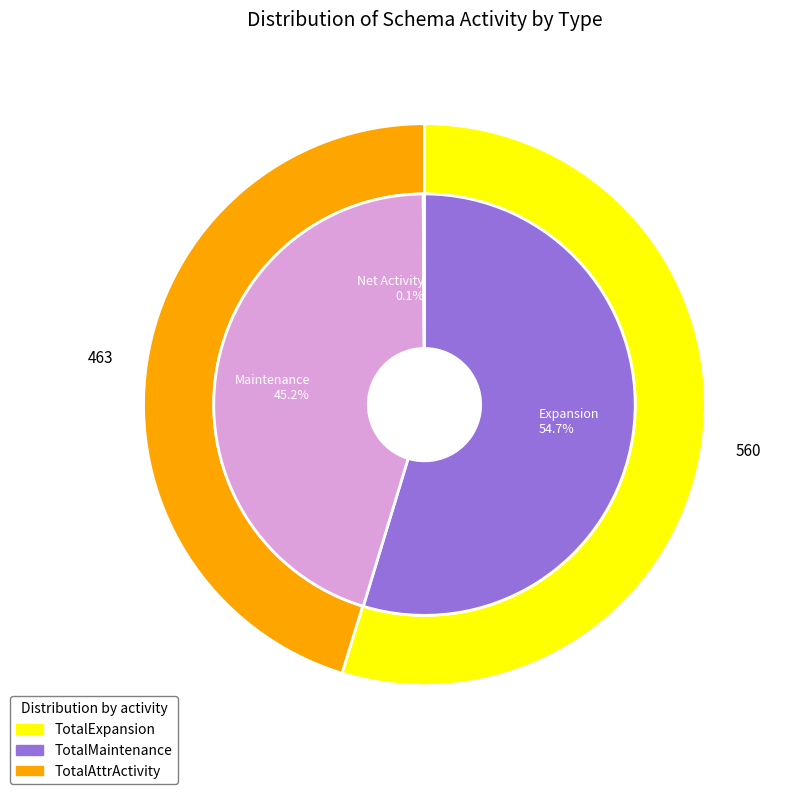

Is 2013-10 the majority of the pie?

No